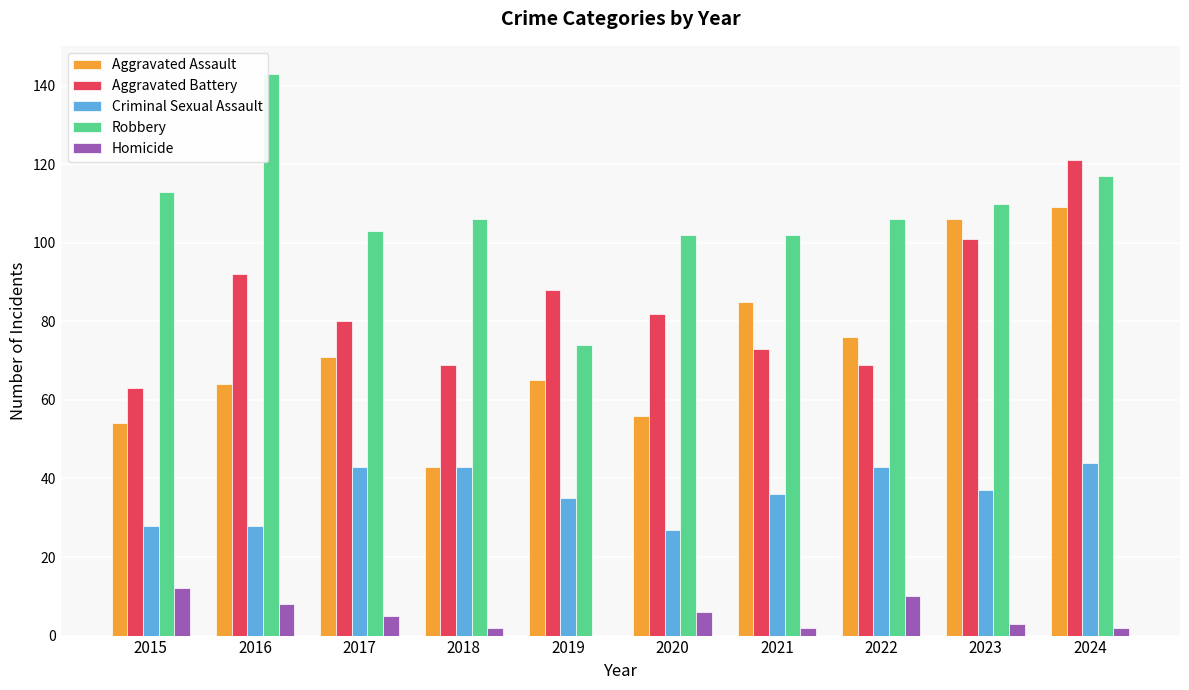

What is the total value across all series at 2016?

335